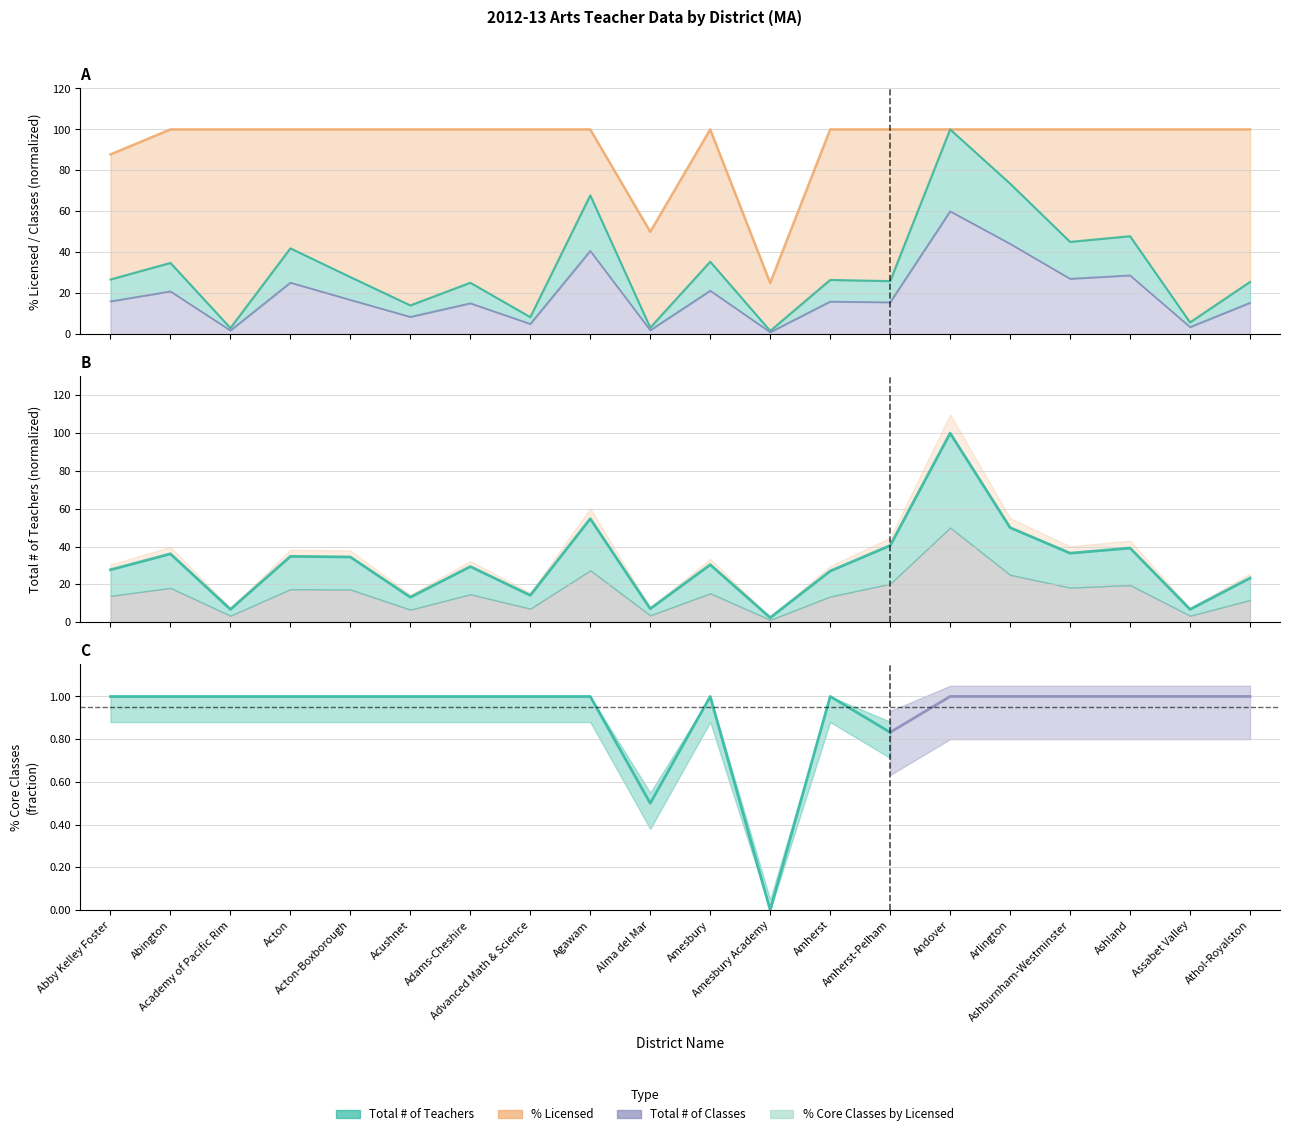

True or false: Total # of Teachers and % Licensed intersect in this chart.

False